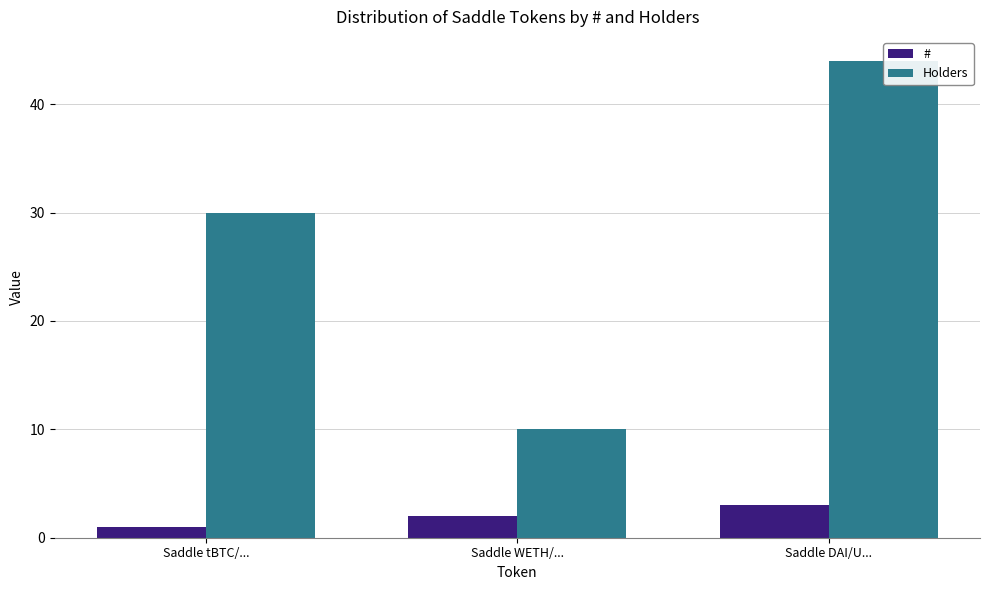

Reading left to right, what are all the values shown in this chart?

#: 1	2	3
Holders: 30	10	44